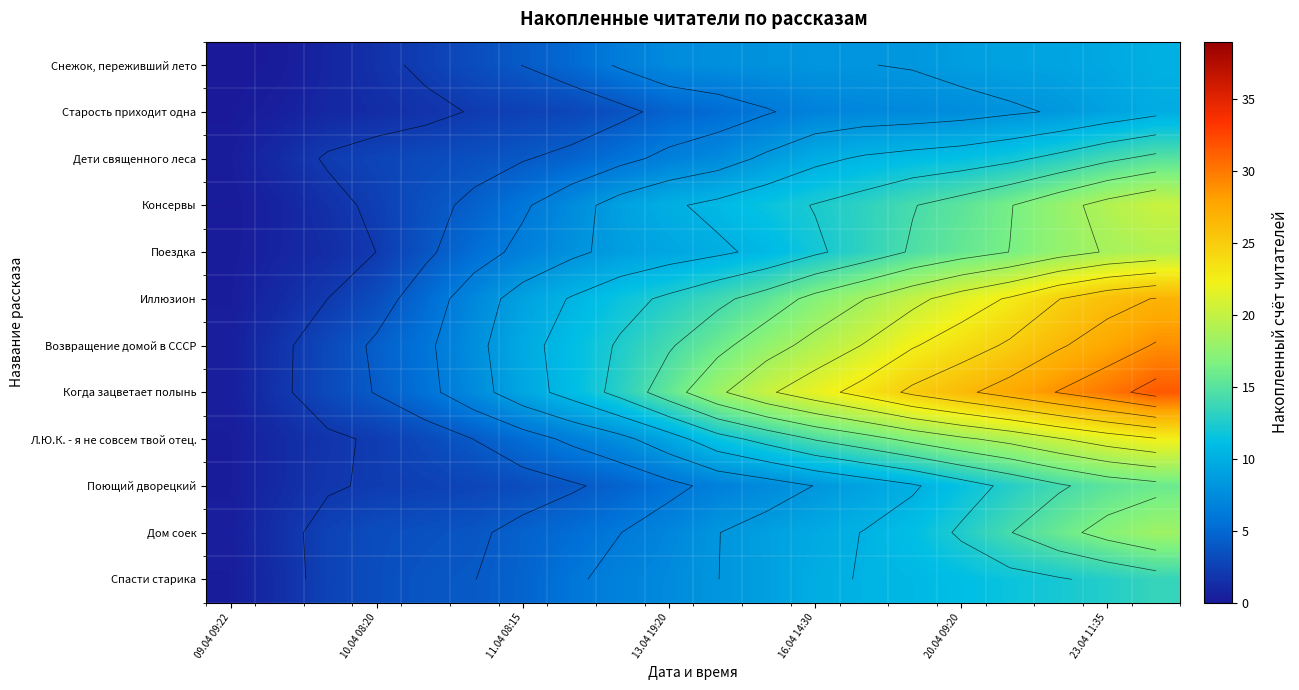

At which category does the chart reach its minimum across all series?

09.04 09:22